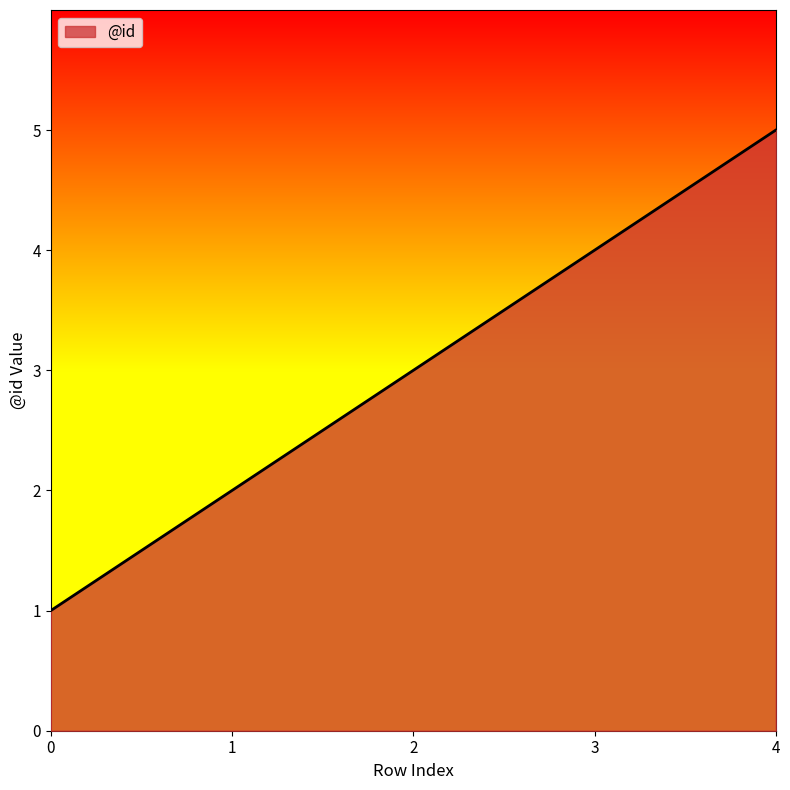

Reading left to right, what are all the values shown in this chart?

0=1	1=2	2=3	3=4	4=5